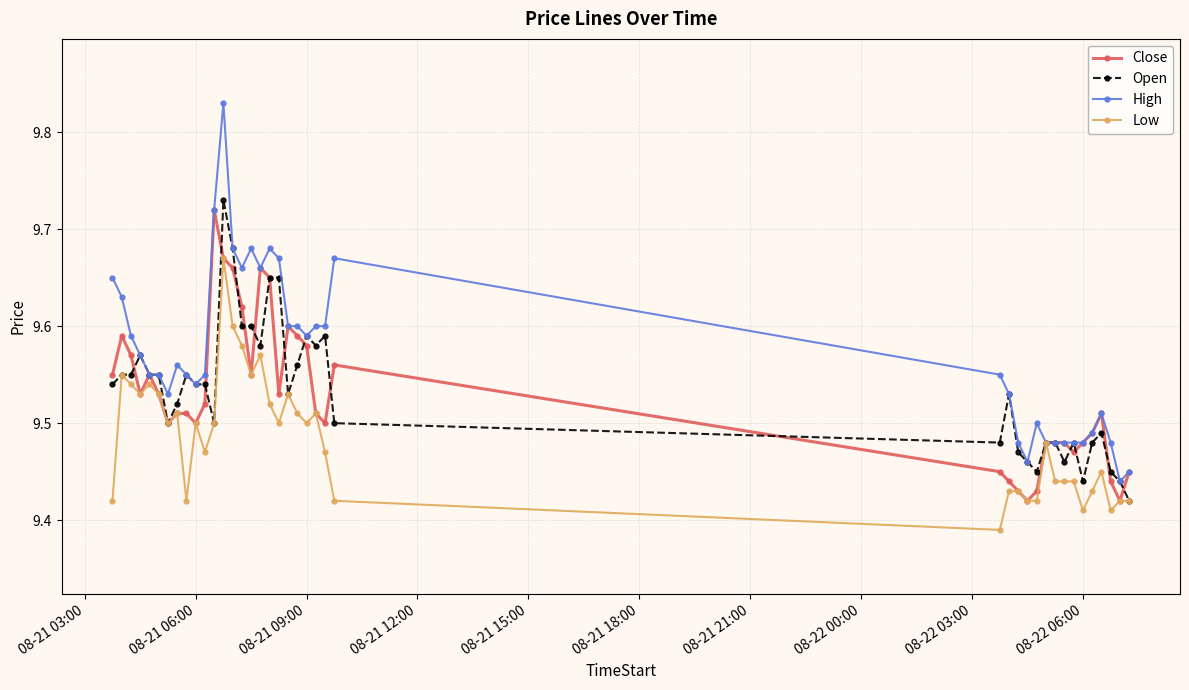

Does the chart display data point markers on the line(s)?

Yes